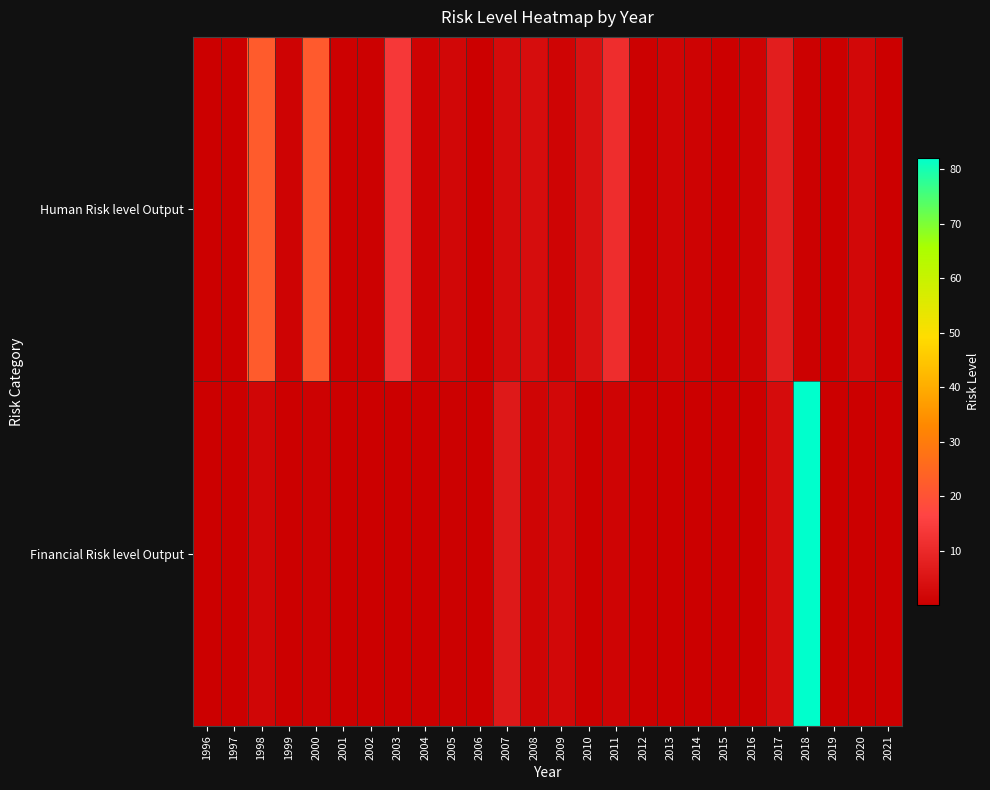

Which series has the widest spread of values?

Financial Risk level Output